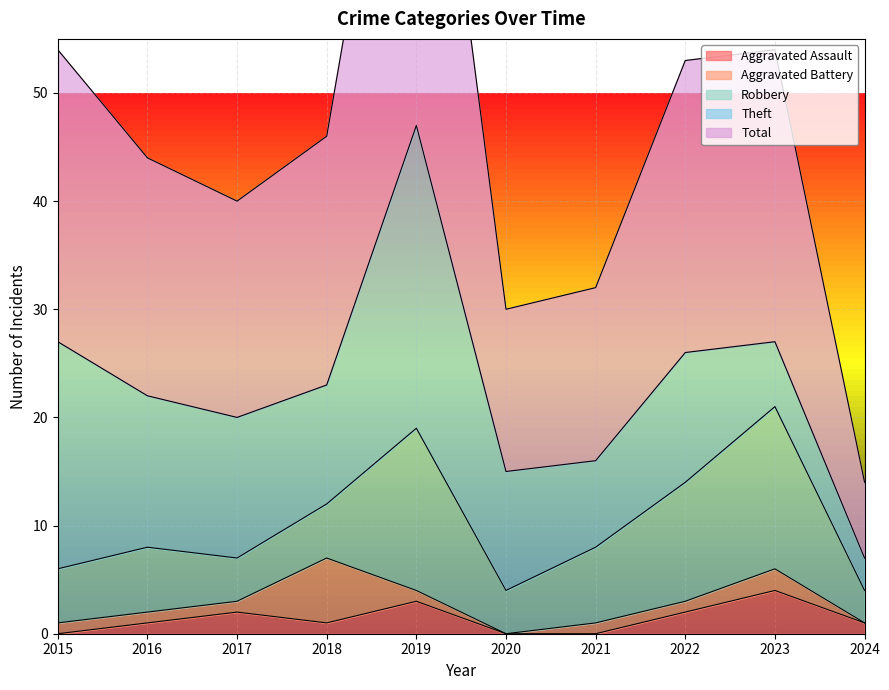

The Aggravated Assault series shows 2 at 2017. True or false?

True